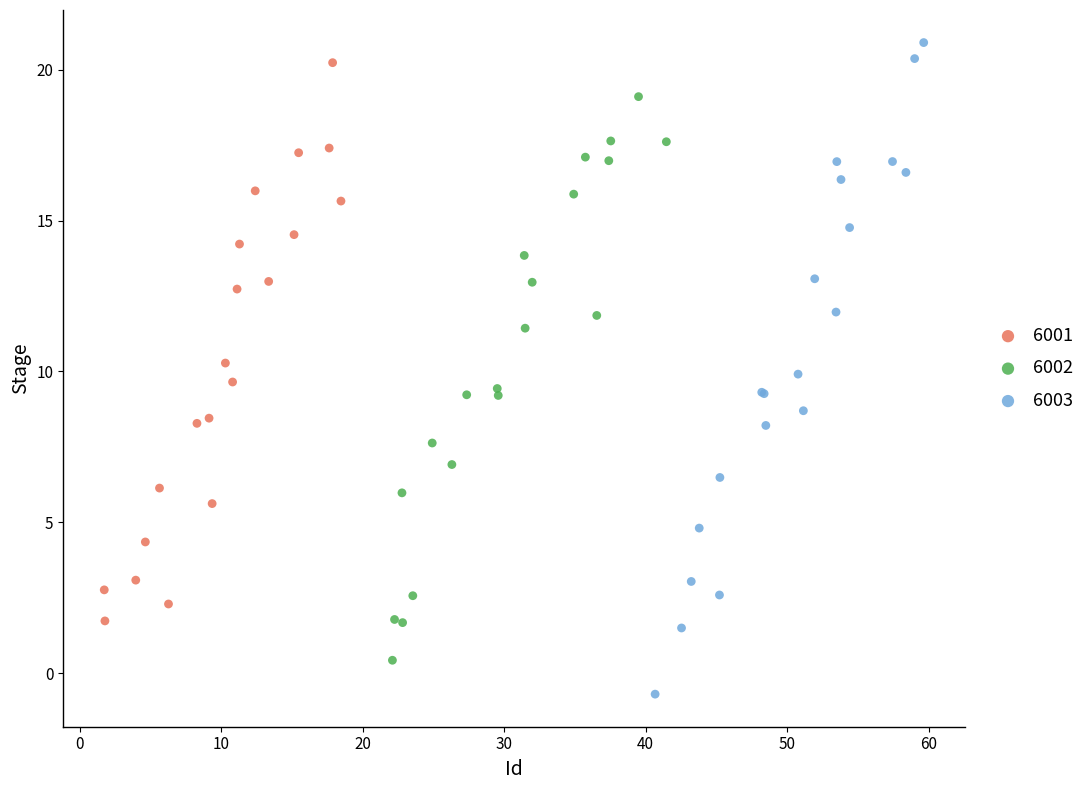

Which series has the widest spread of Y values?

6003